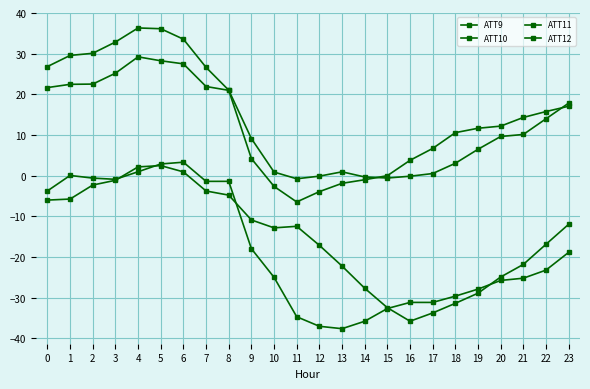

At how many categories does at least one series exceed 20?

9